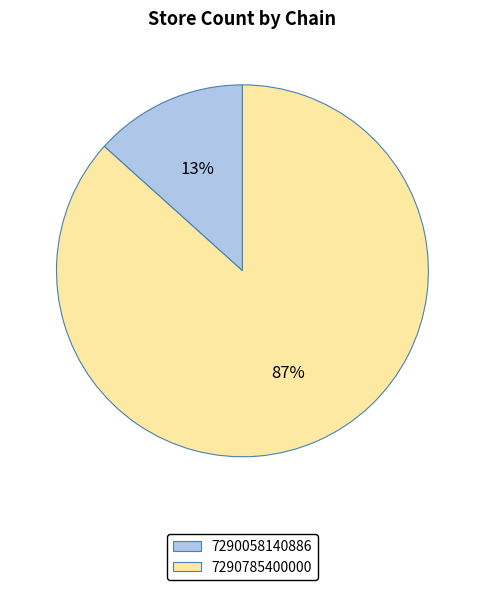

To the nearest percent, what is the combined percentage of 7290785400000 and 7290058140886?

100%